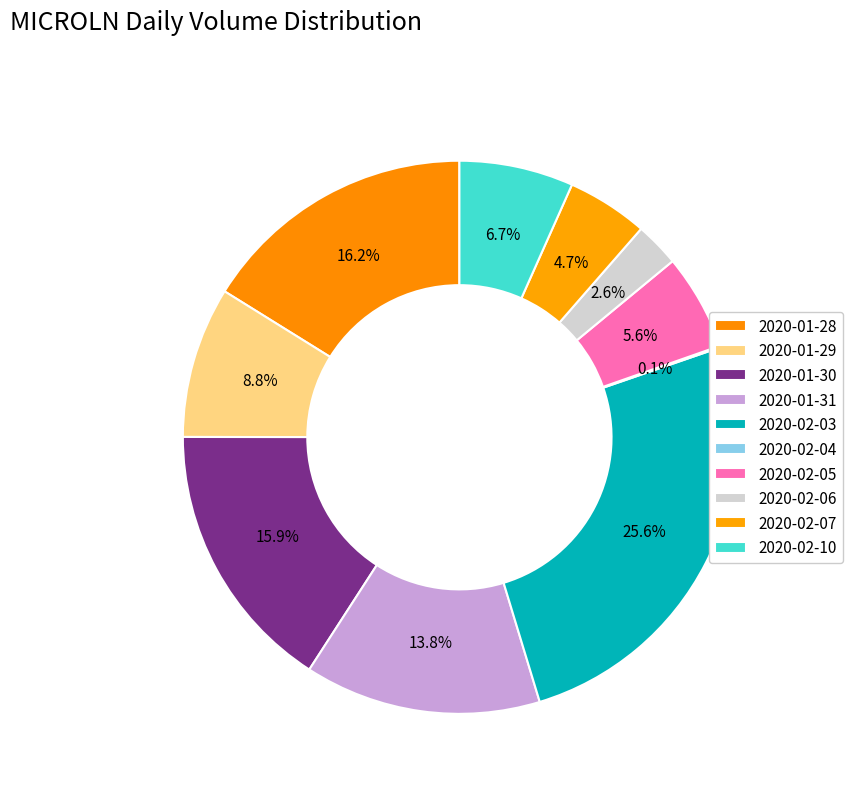

Which has a higher value, 2020-02-04 or 2020-01-28?

2020-01-28